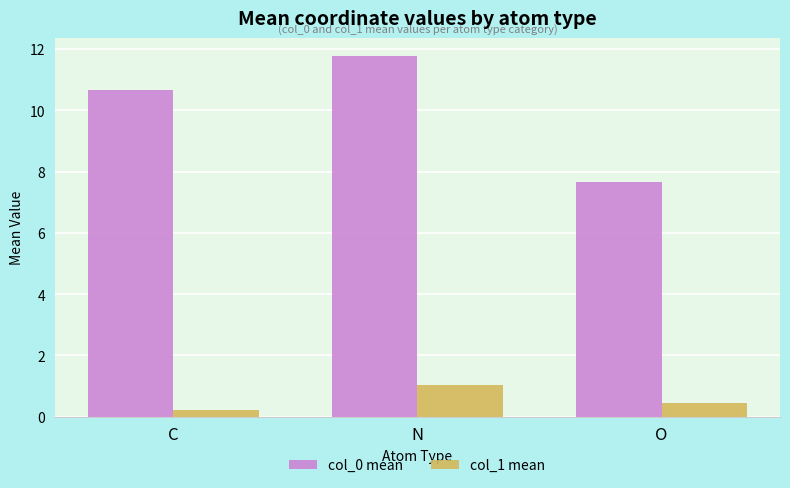

What is the greatest value displayed?

11.8